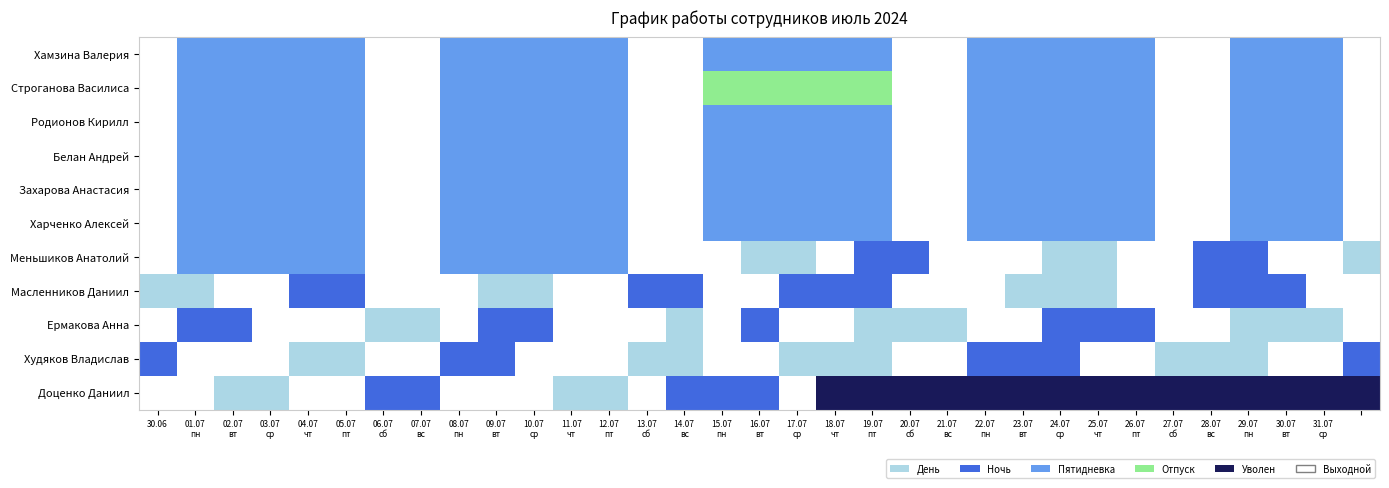

What is the total value across all series at 21?

4